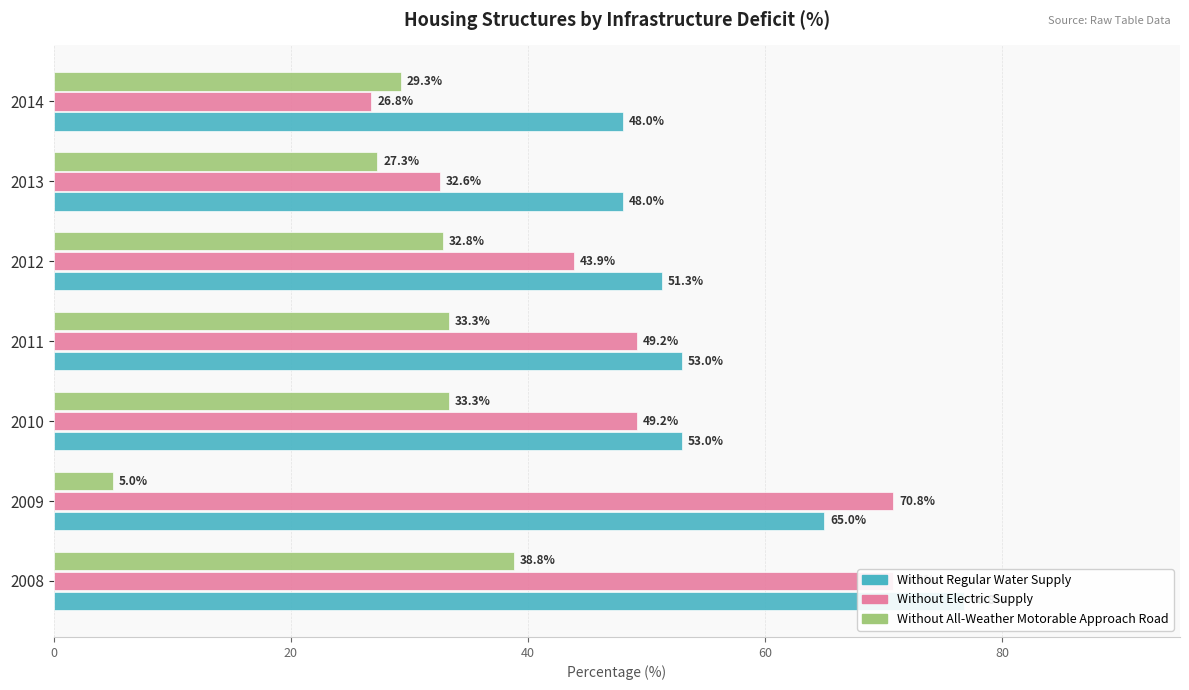

How many bars are there in total?

21